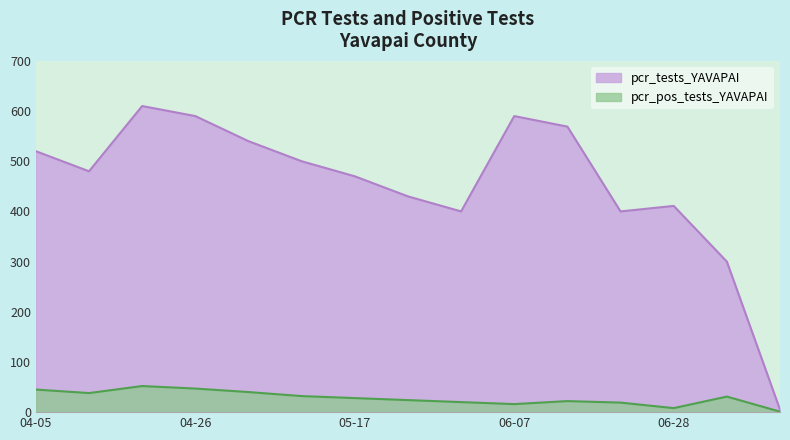

List the series in order of their overall mean, lowest first.

pcr_pos_tests_YAVAPAI, pcr_tests_YAVAPAI